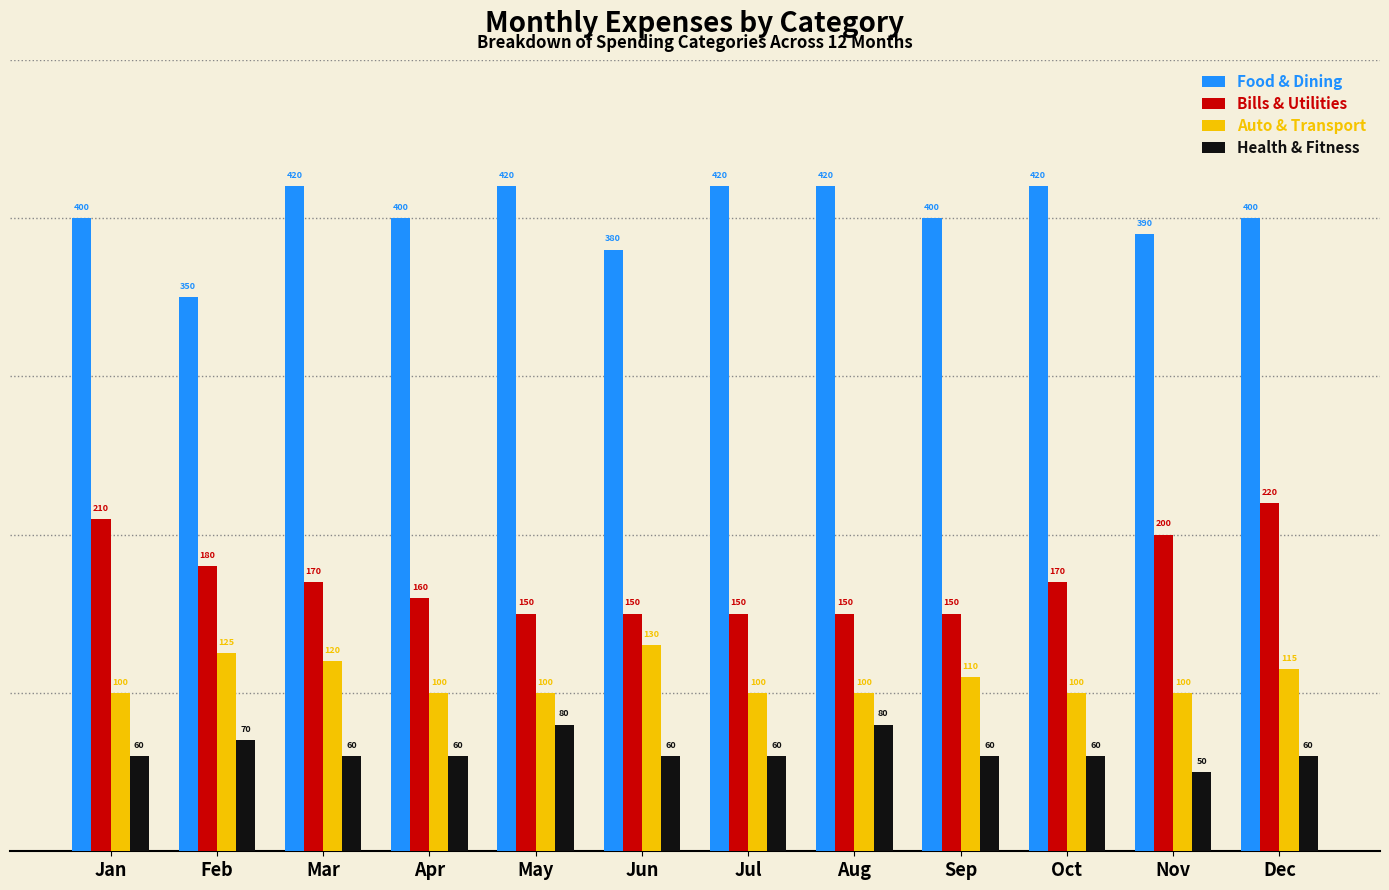

Count the Bills & Utilities values in the range 150 to 200.

10